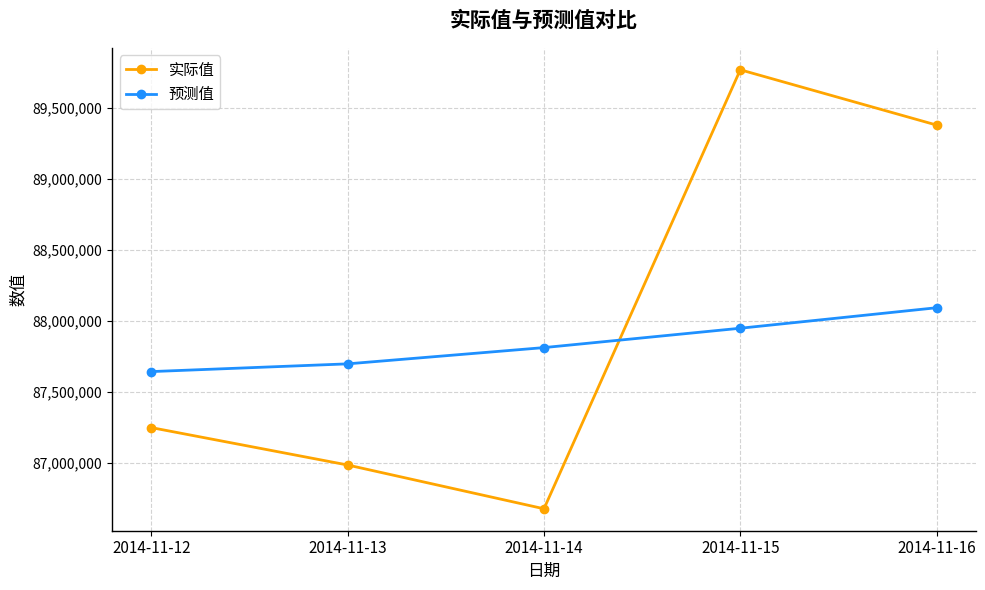

At which label does 实际值 reach its minimum?

2014-11-14